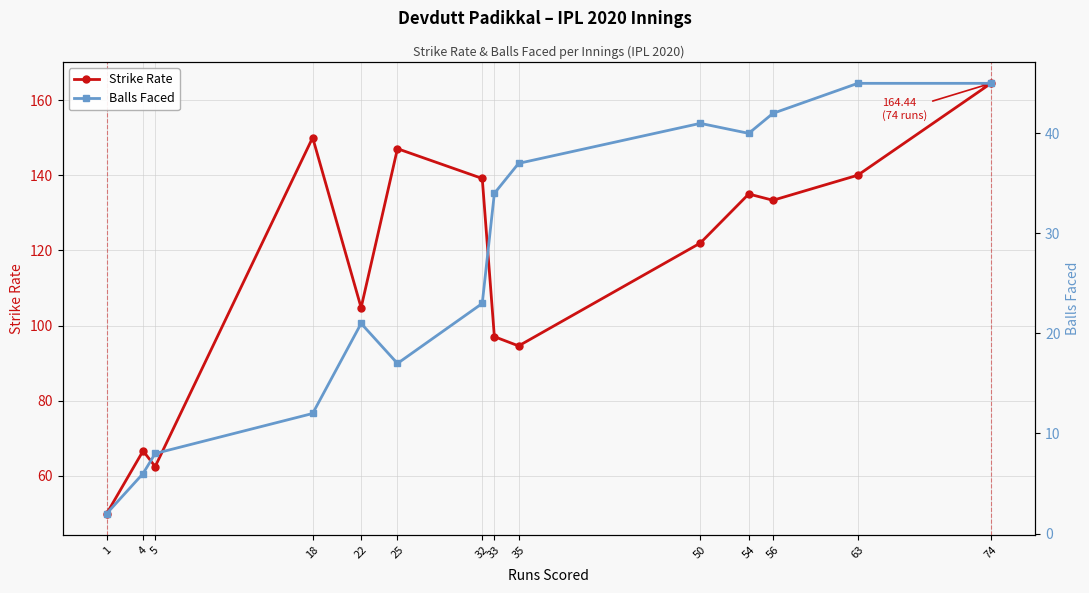

Rank the categories by Balls Faced value from highest to lowest.

63, 74, 56, 50, 54, 35, 33, 32, 22, 25, 18, 5, 4, 1